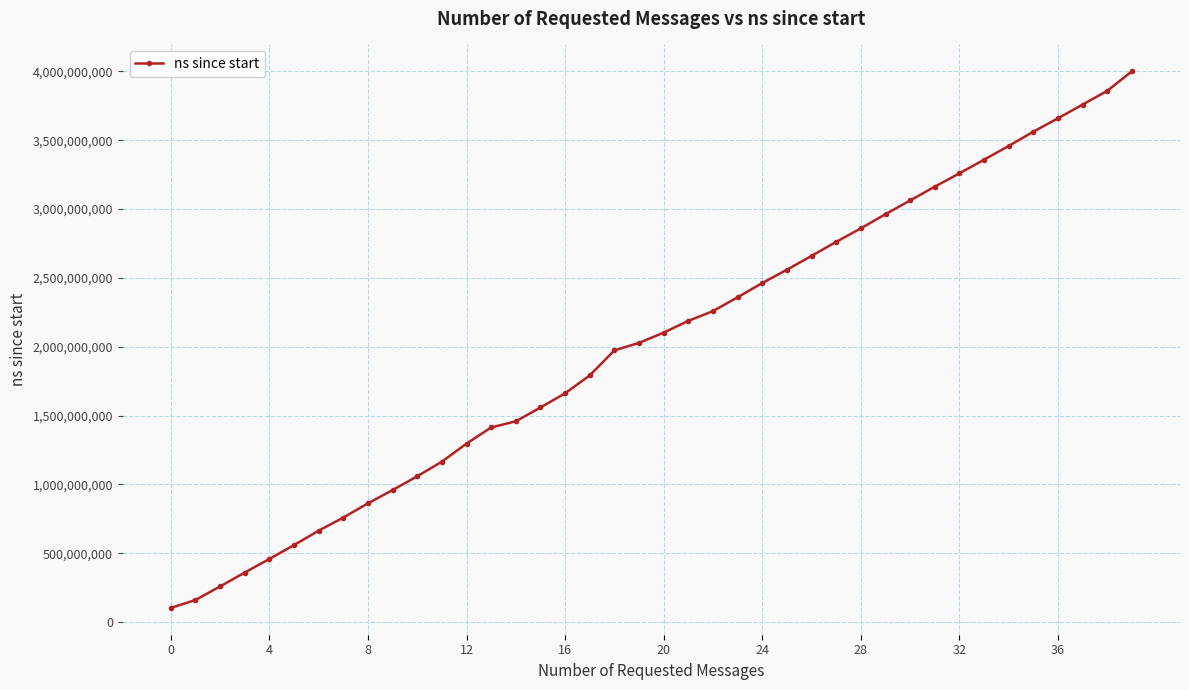

How many values are below 2102313600?

20